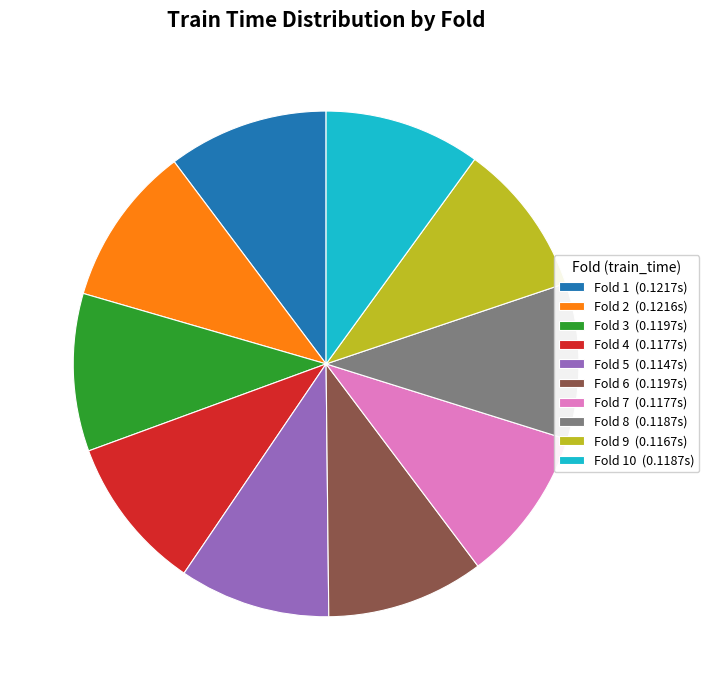

True or false: Fold 10 (0.1187s) accounts for 10% of the total.

True